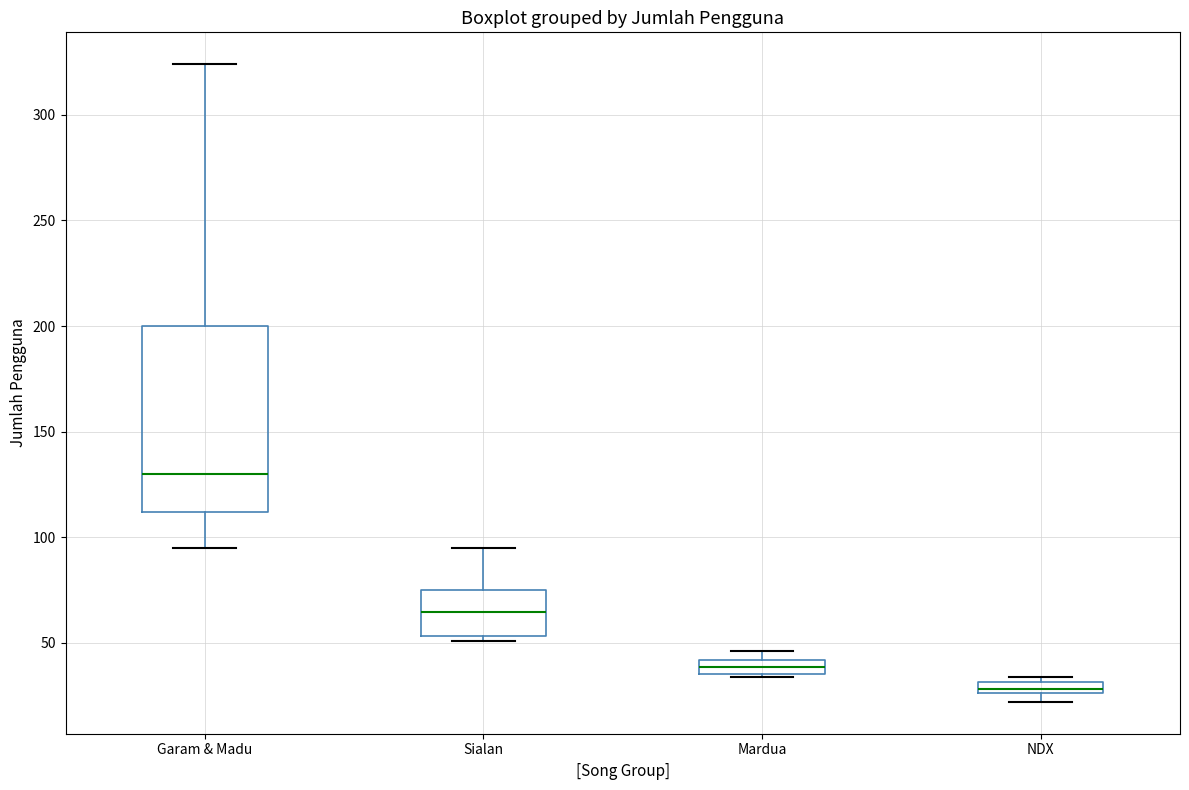

Where is the lower edge of the box for Mardua on the y-axis? The values are not printed on the chart, so give them approximately, as read against the axis.

35